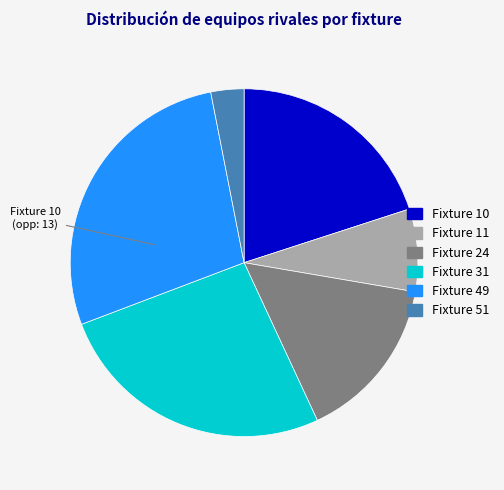

Between Fixture 31 and Fixture 49, which is larger?

Fixture 49